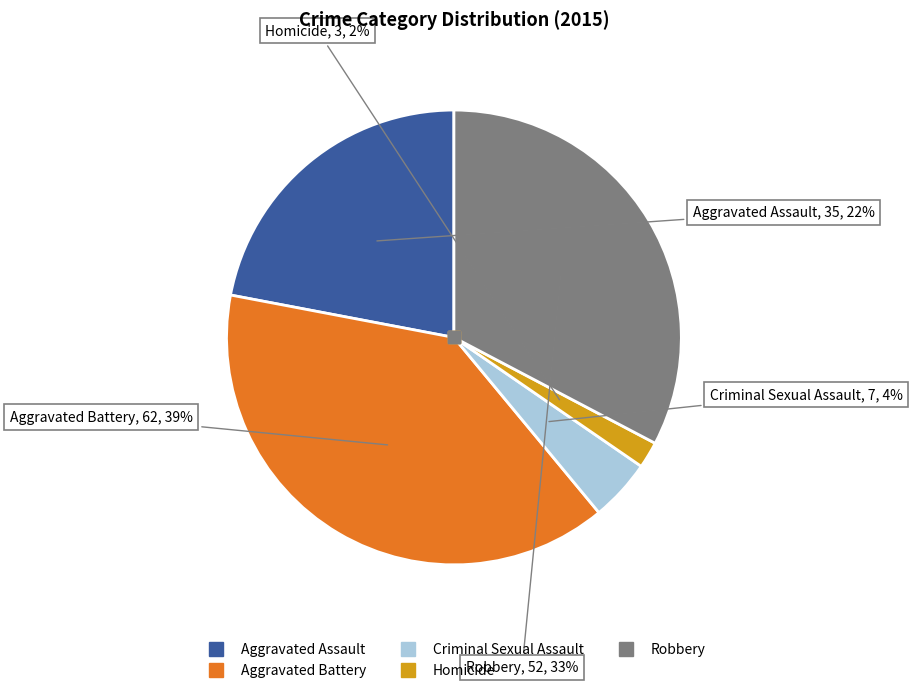

Does any single category account for the majority?

No